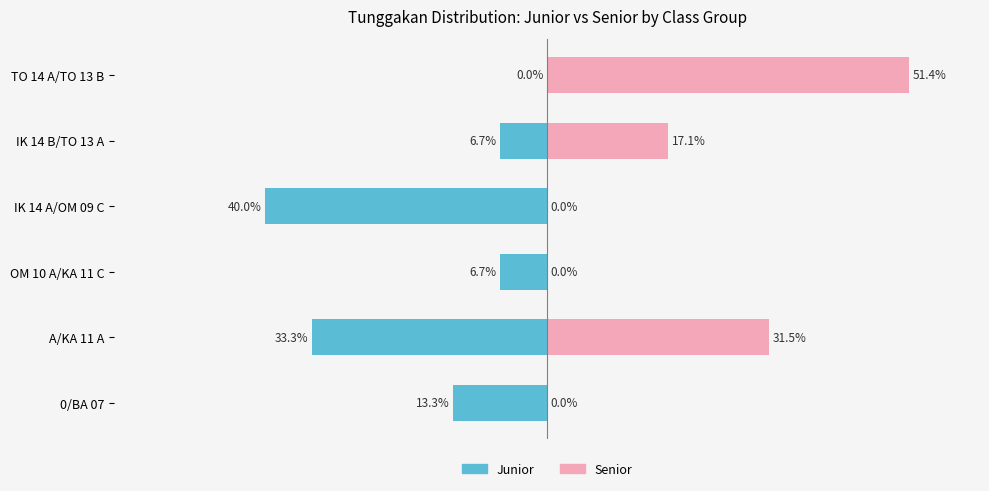

What are all the series names shown in the legend?

Junior, Senior